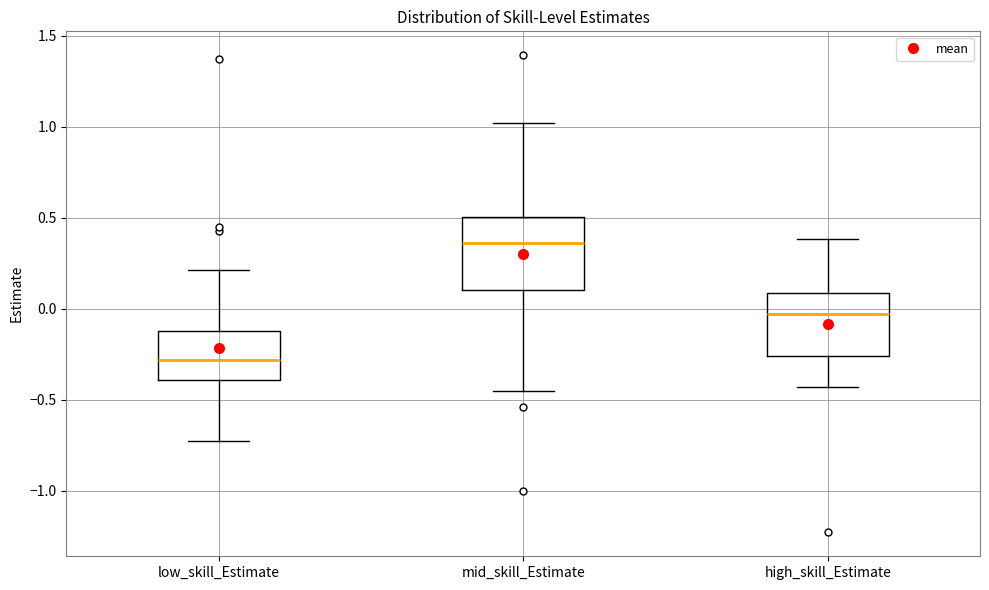

Comparing the boxes themselves (not the whiskers), which one is the tallest?

mid_skill_Estimate